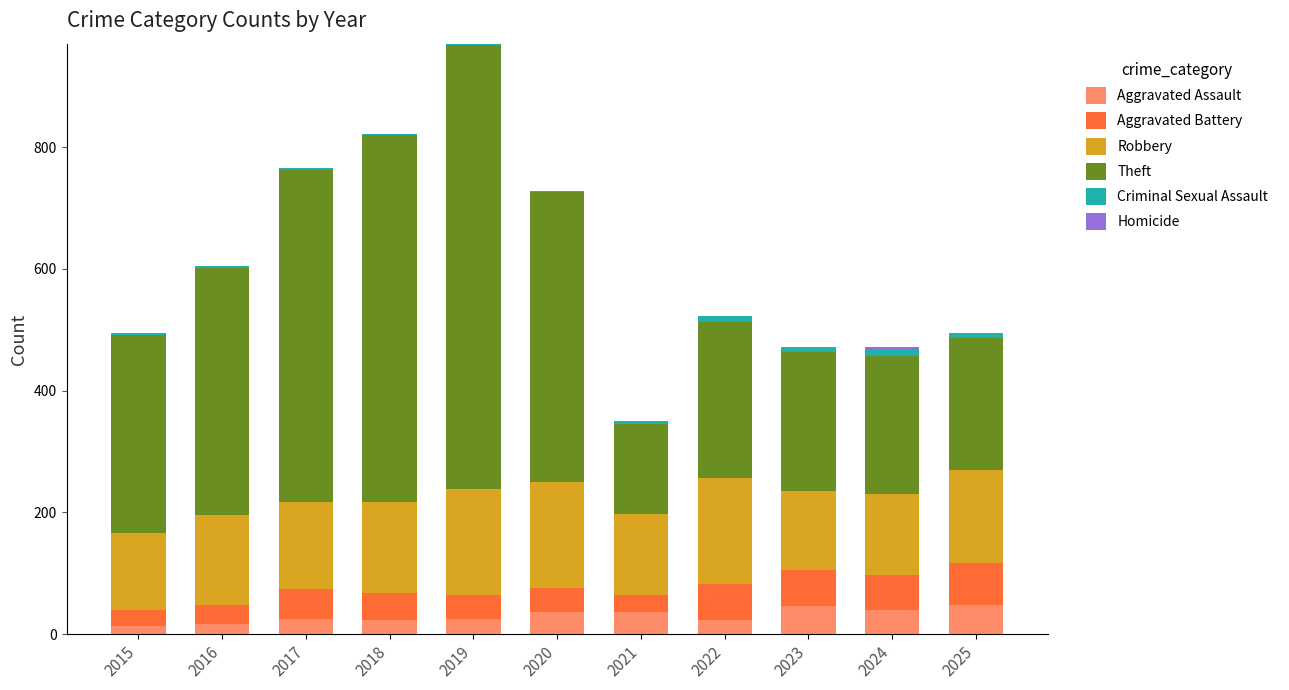

Does the chart contain stacked bars?

Yes